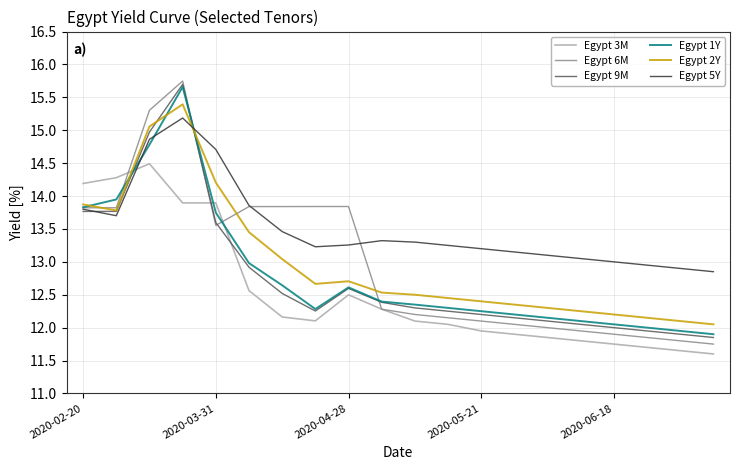

What is the highest value of the Egypt 1Y series?

15.7